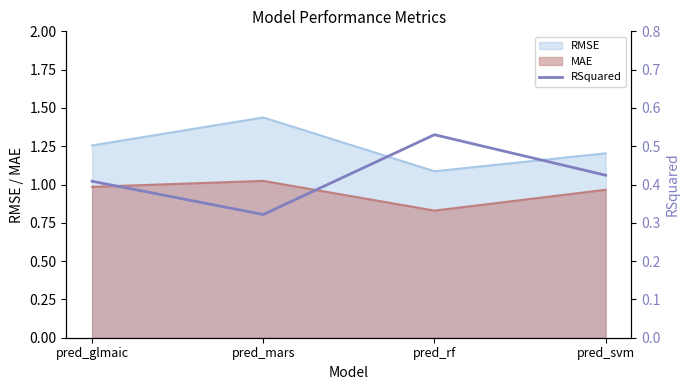

List the labels in order of RMSE value, smallest first.

pred_rf, pred_svm, pred_glmaic, pred_mars